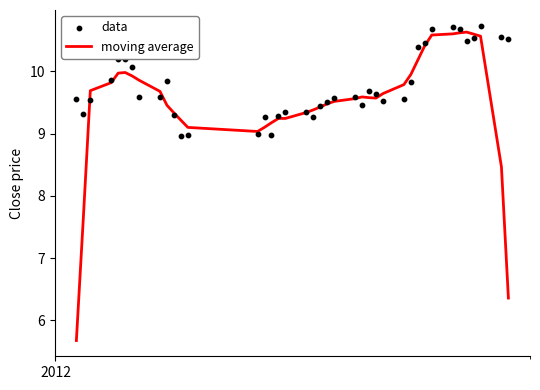

At how many categories does at least one series exceed 7?

40